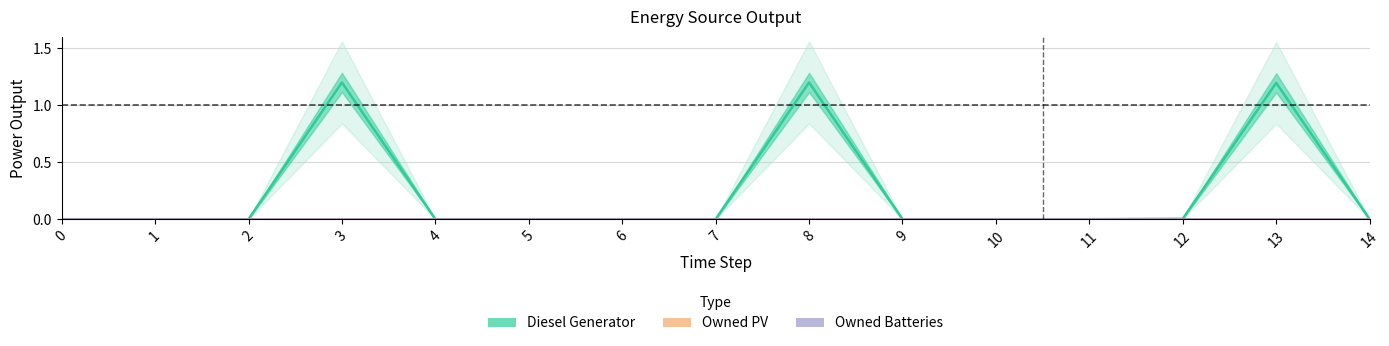

How many lines are shown in the chart?

3